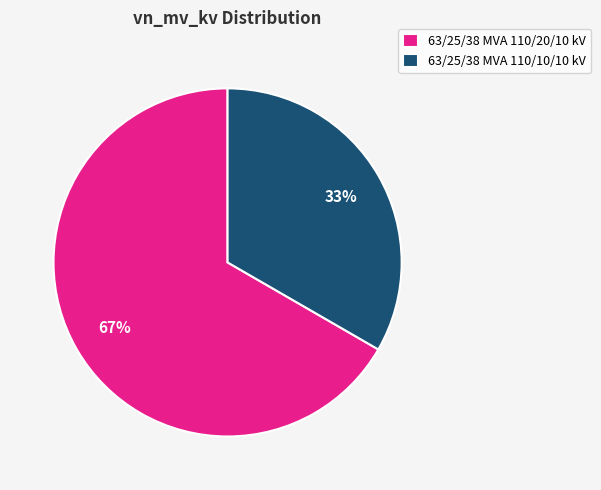

Approximately how many times larger is the value at 63/25/38 MVA 110/20/10 kV compared to 63/25/38 MVA 110/10/10 kV?

2.0